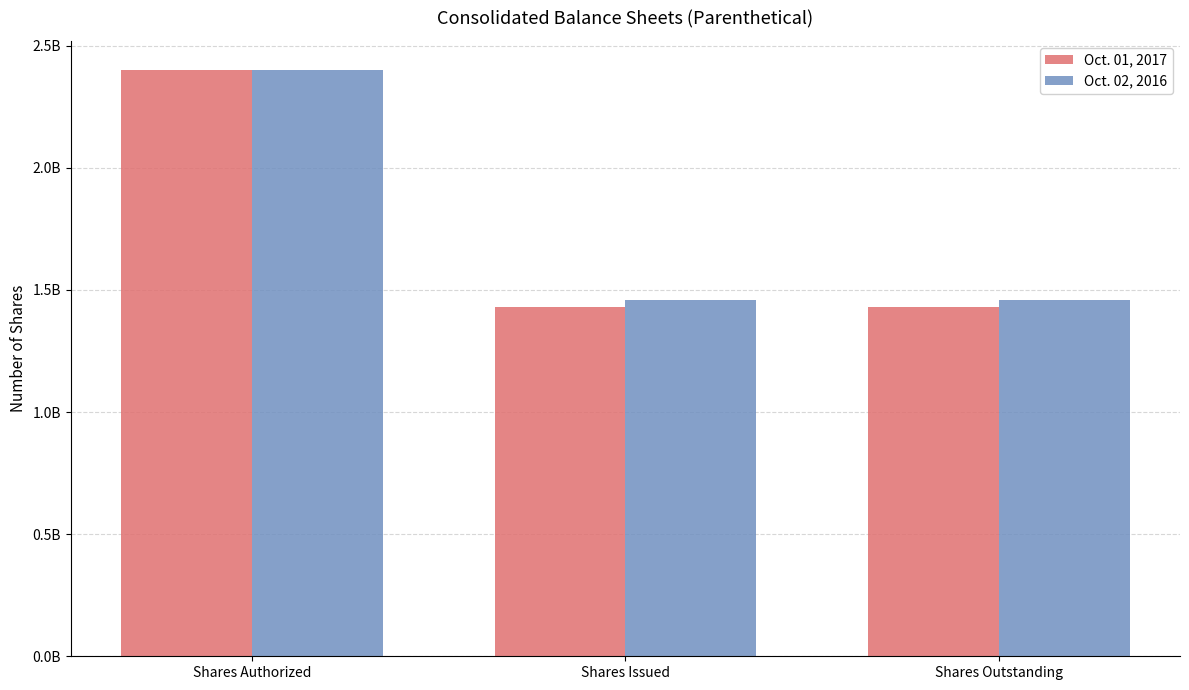

Does the chart contain any negative values?

No